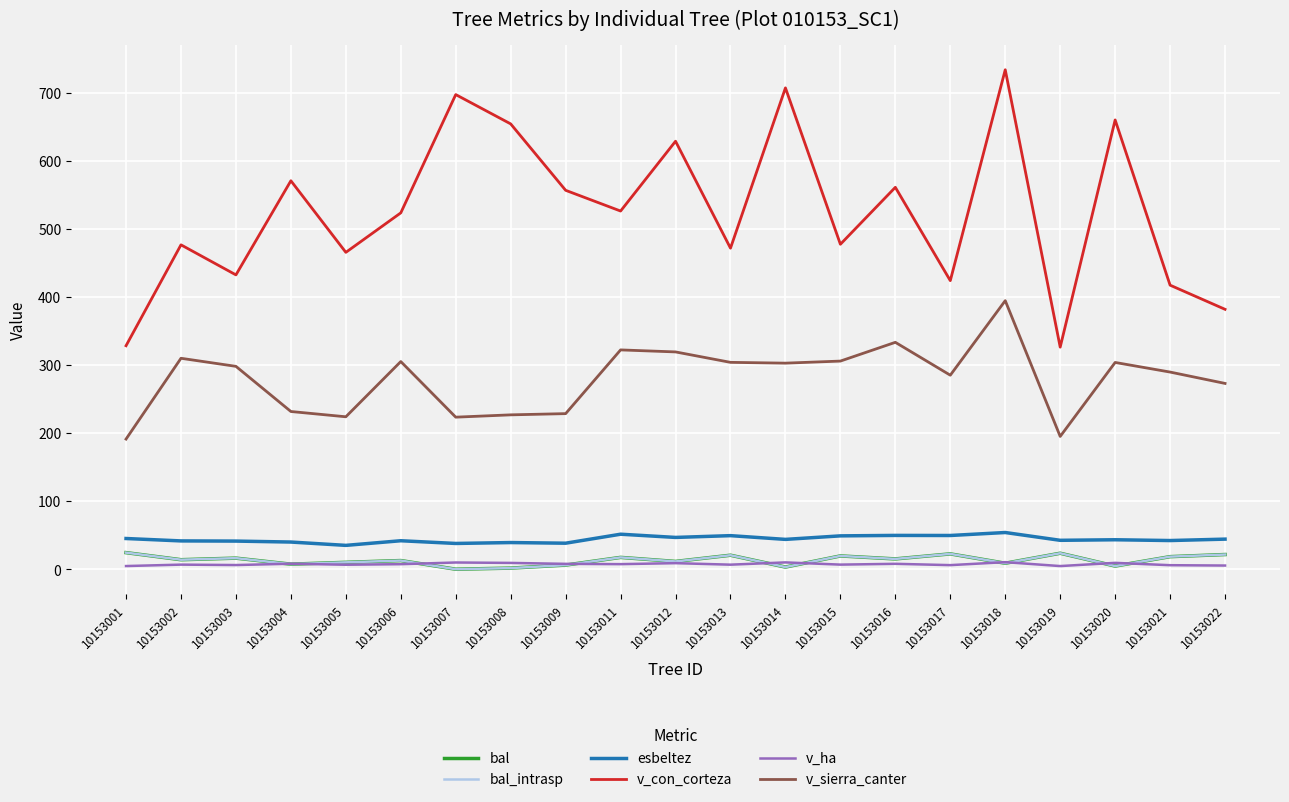

Is this an area chart (filled region under the line)?

No